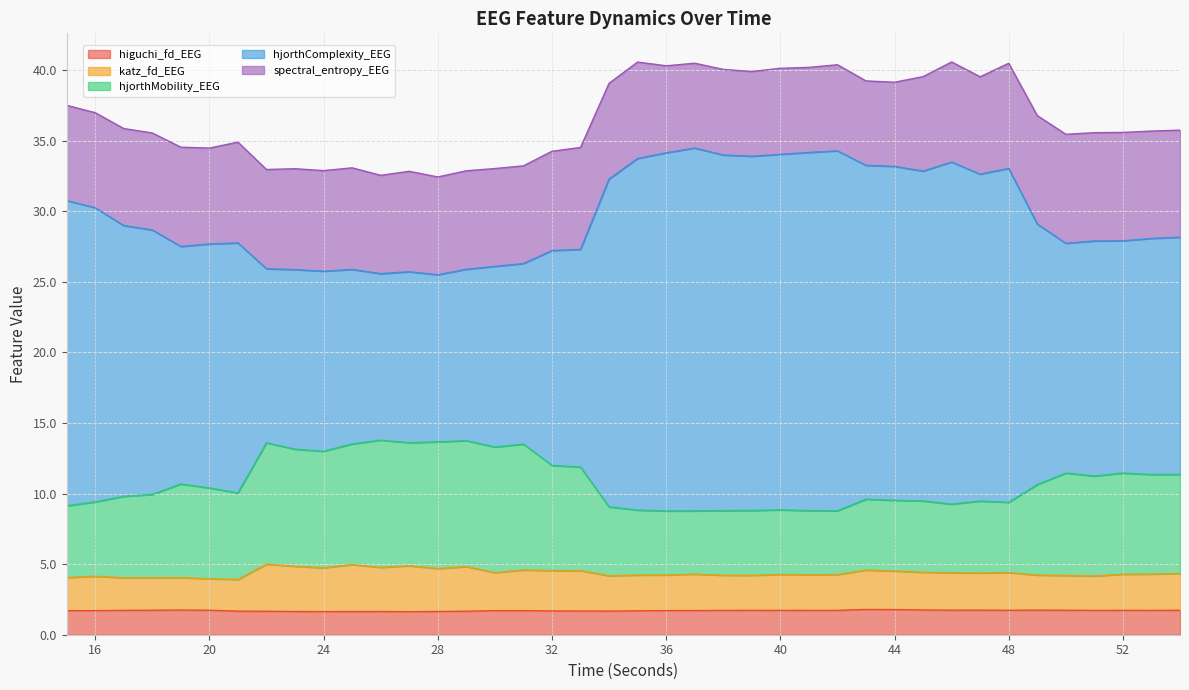

How many interior local peaks does the hjorthComplexity_EEG series have?

7